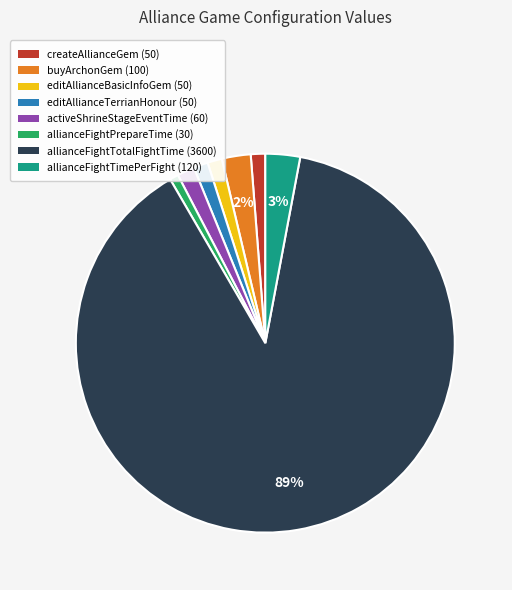

True or false: activeShrineStageEventTime accounts for 11% of the total.

False